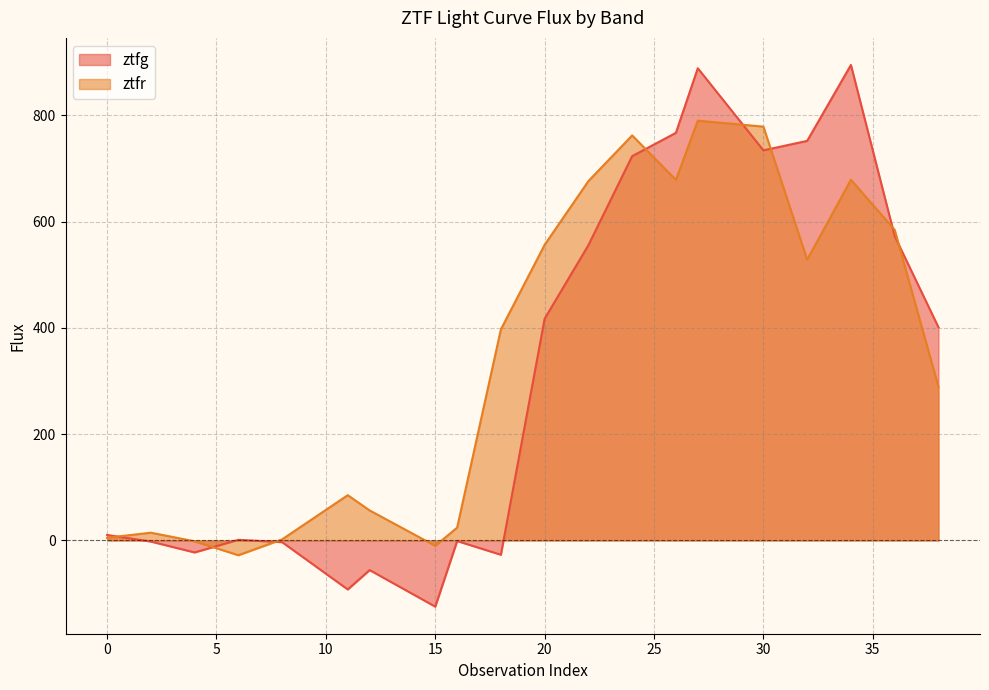

What is the difference between the second highest and second lowest values in the ztfg series?

981.1